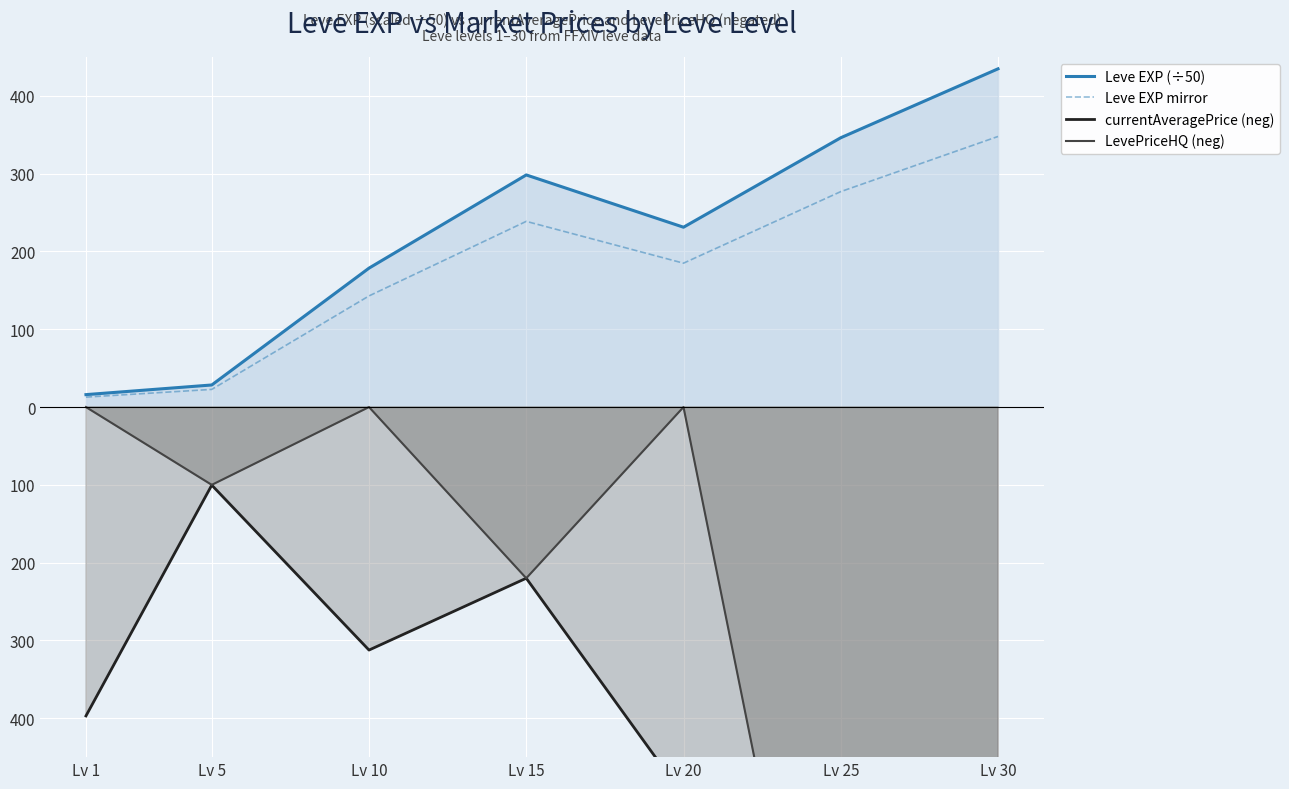

What is the difference between the highest and lowest values at Lv 10?

491.0